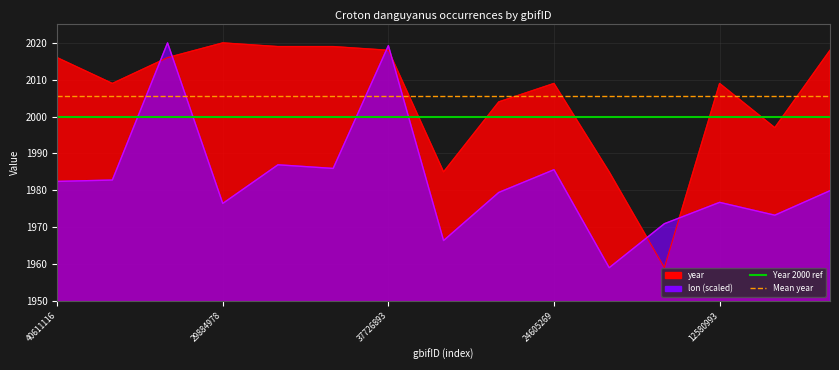

The value of year at 1258099222 is 2009.0. True or false?

True